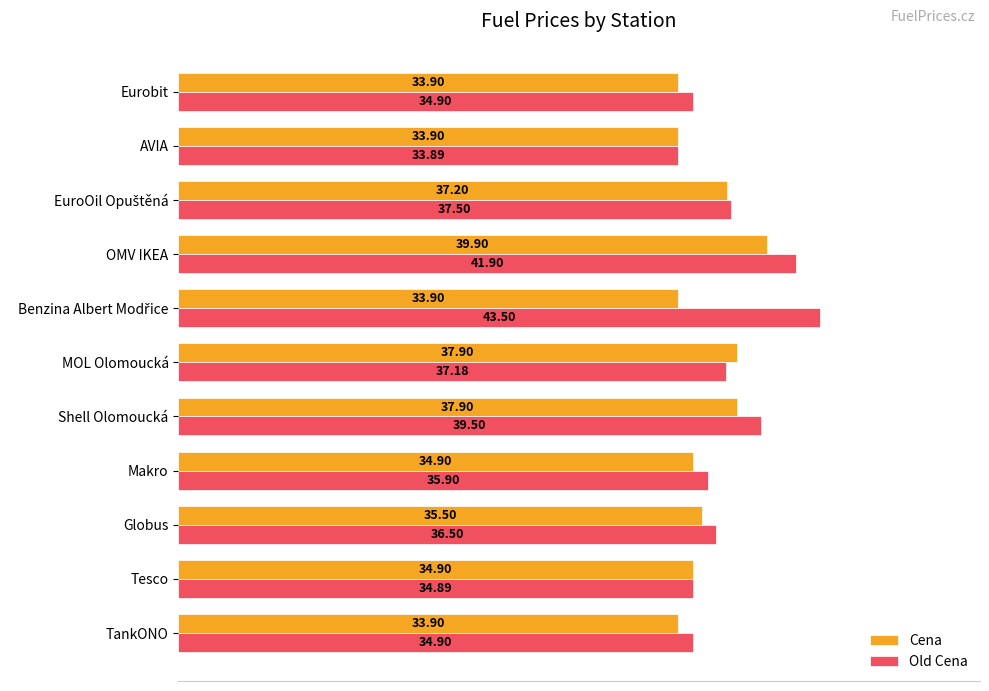

At which label is Cena closest to 36?

Globus